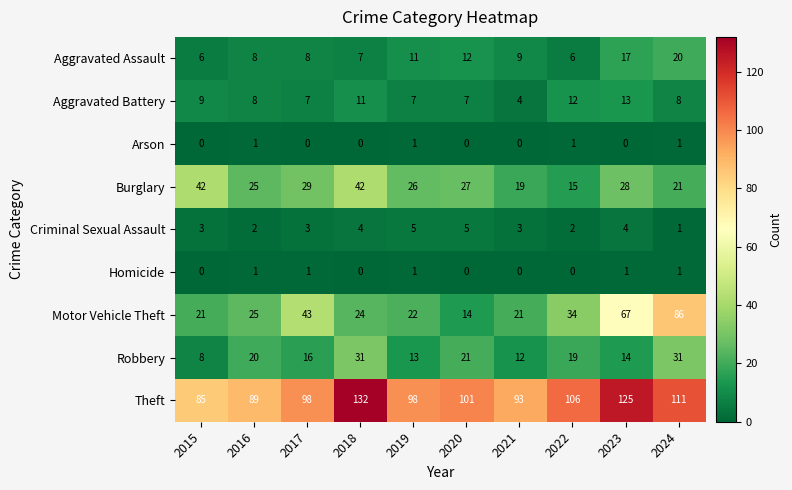

What is the spread (max minus min) of values at 2020?

101